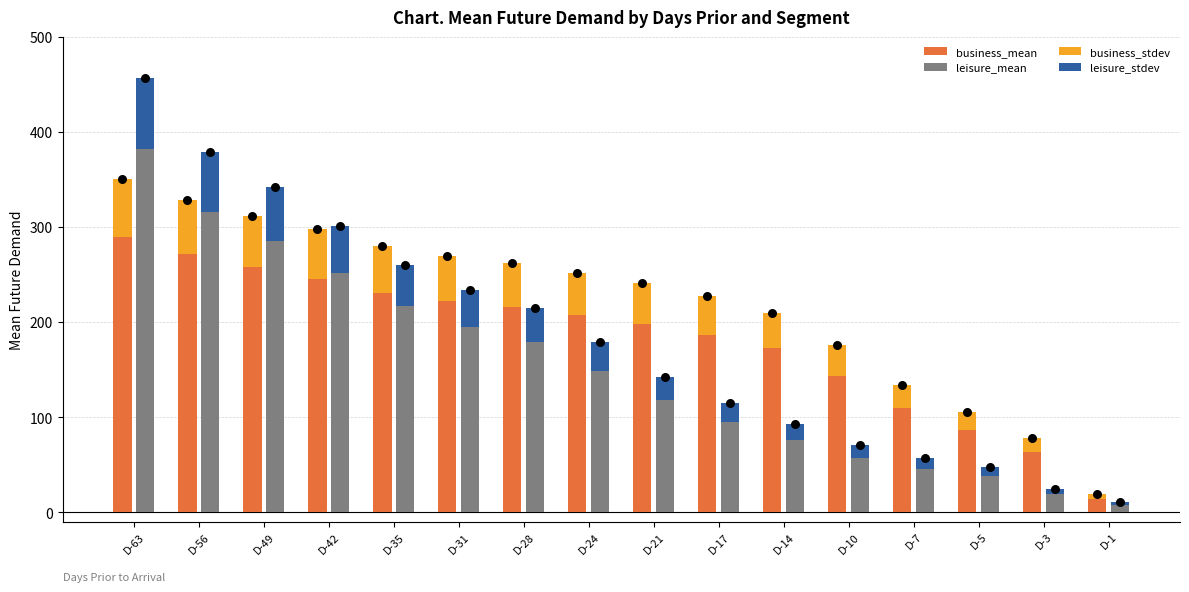

What is the total value across all series at D-21?

768.7